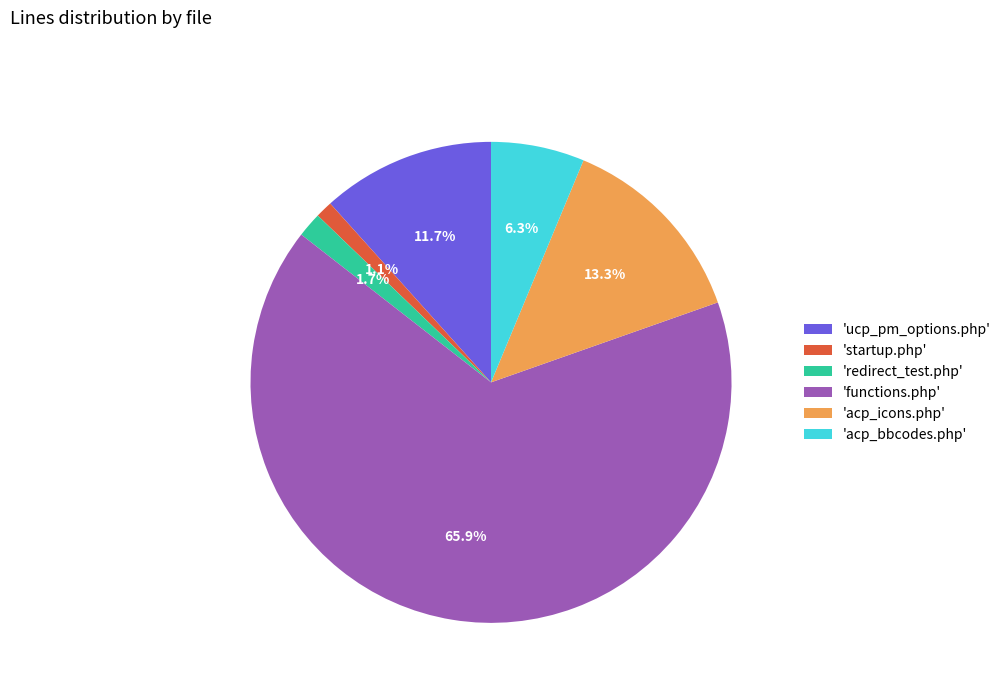

What is the total percentage of 'acp_bbcodes.php' and 'acp_icons.php'?

19.6%